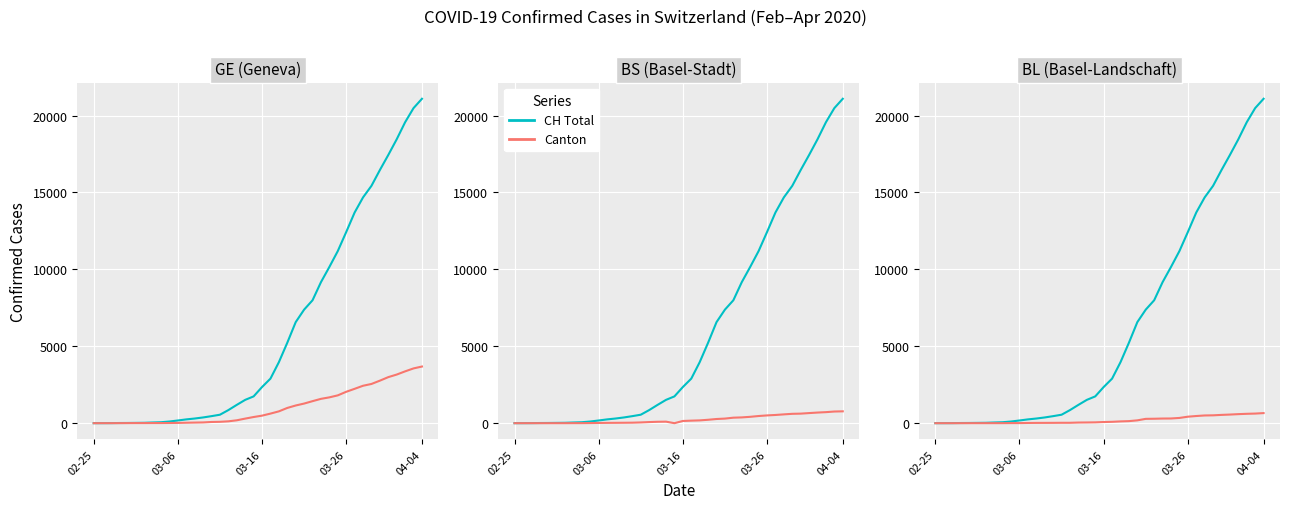

The value of BL at 18 is 61. True or false?

False